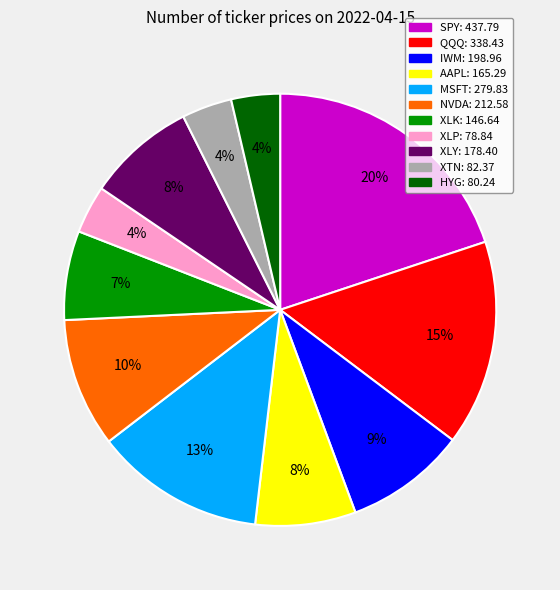

To the nearest percent, what is the difference between the SPY and IWM slice percentages?

11%